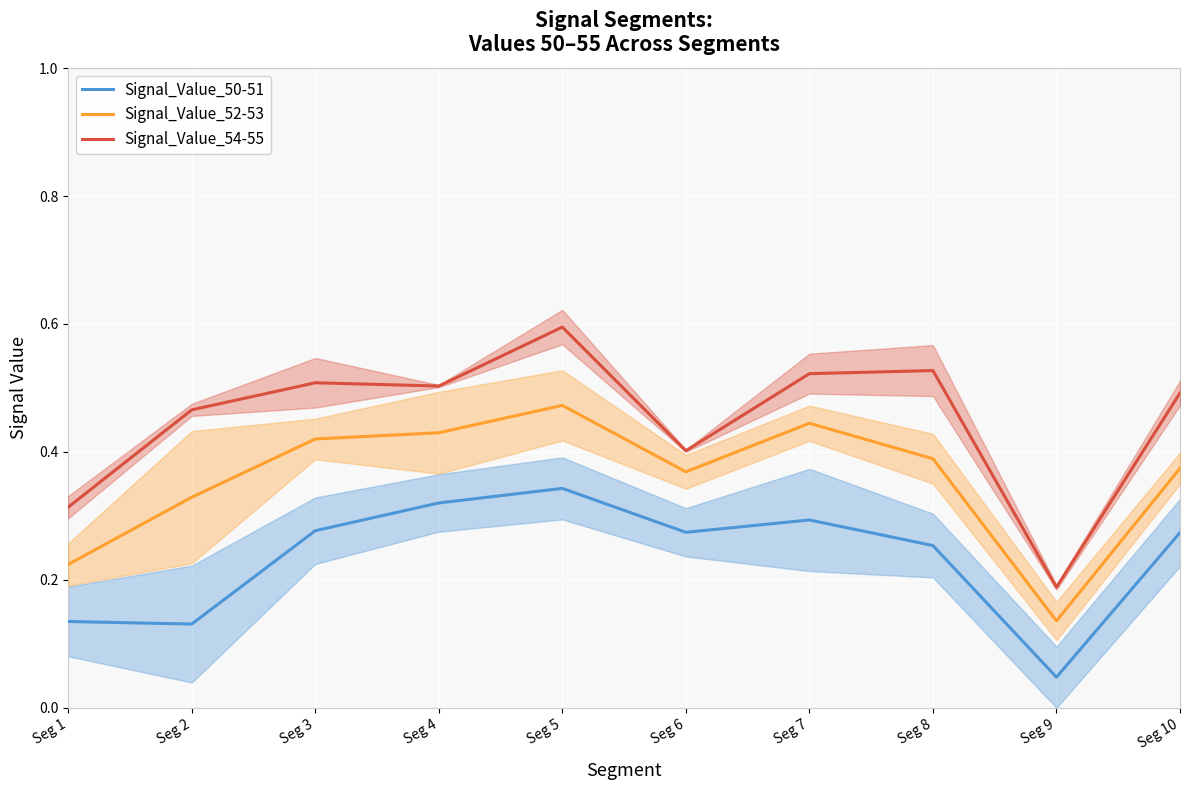

Is it true that Signal_Value_52-53 equals 0.5 at Seg 5?

True